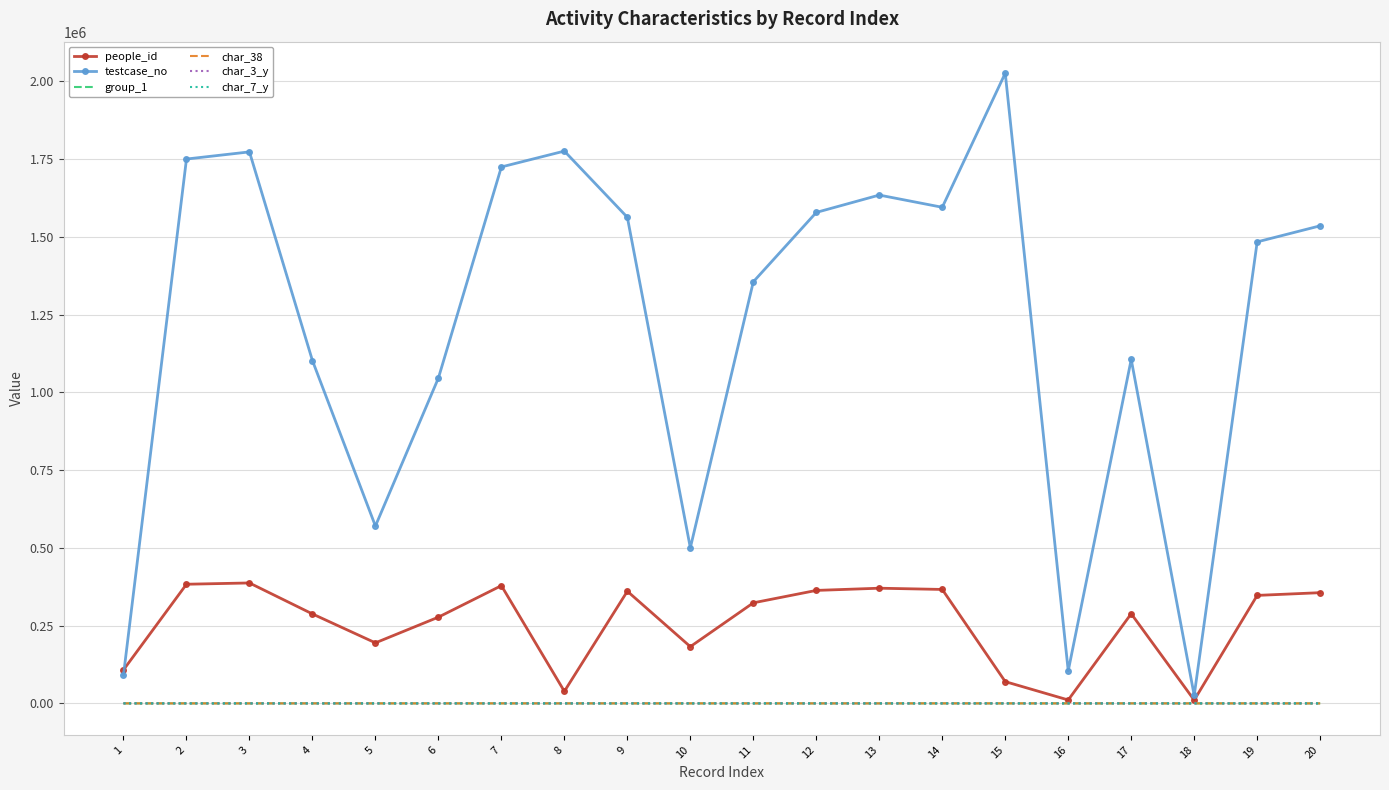

The value of people_id at 5 is 194598. True or false?

True